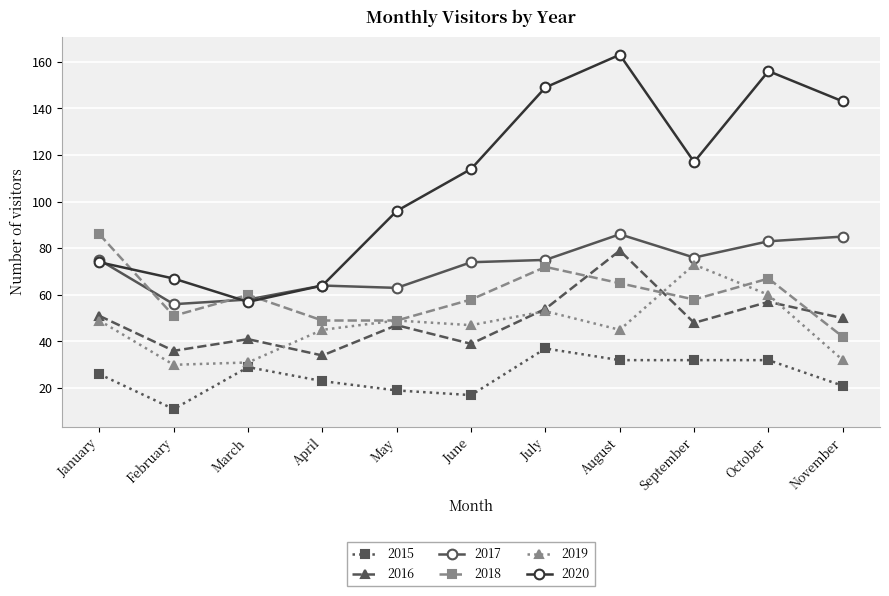

What are all the series names shown in the legend?

2015, 2016, 2017, 2018, 2019, 2020